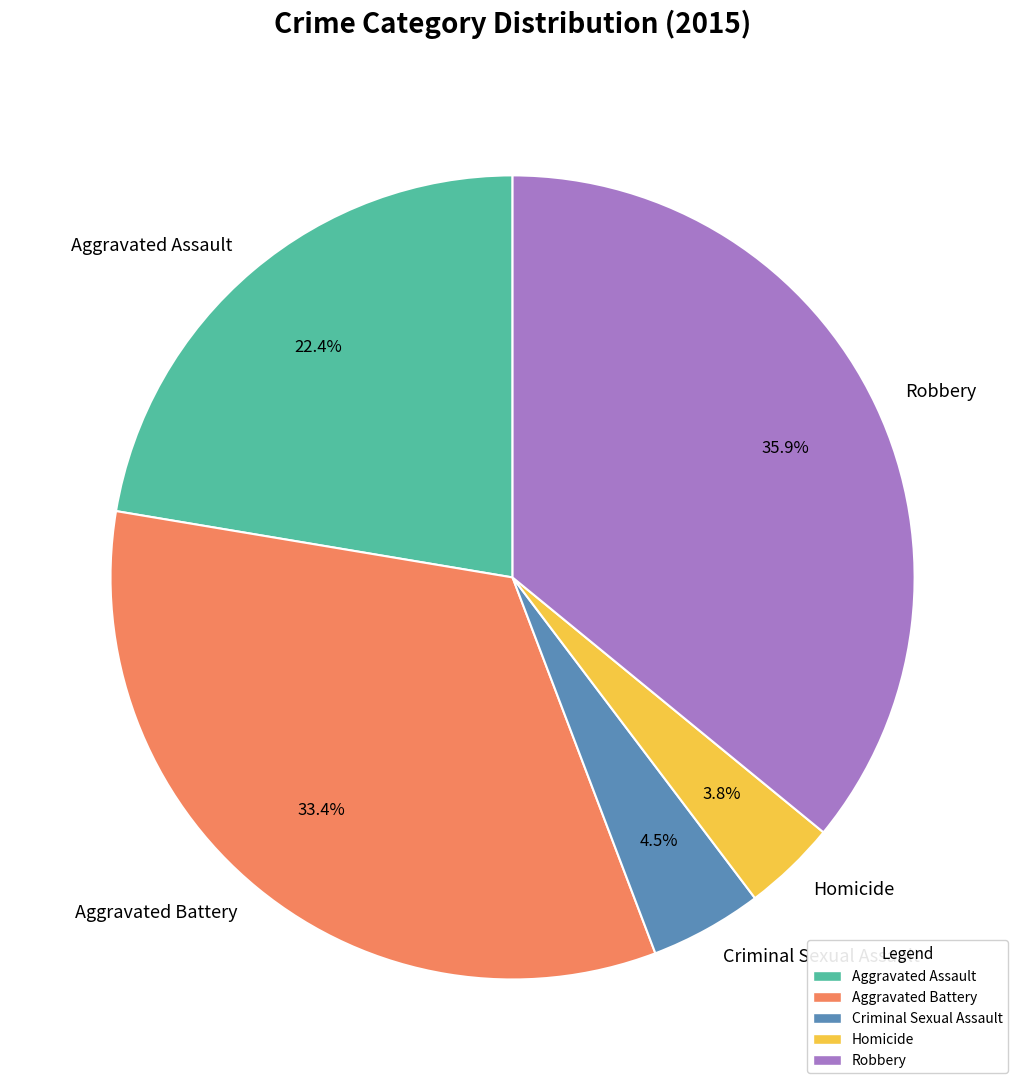

To the nearest percent, what is the difference between the largest and smallest slice percentages?

32%